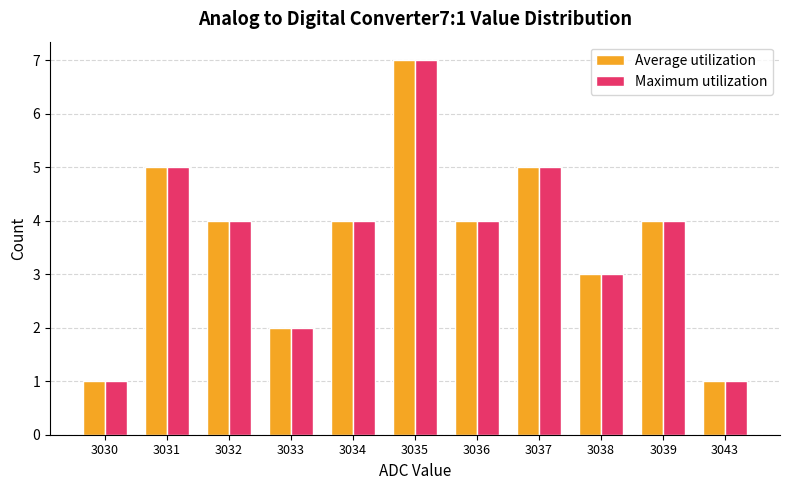

Reading left to right, transcribe all the data shown in this chart.

Average utilization: 1	5	4	2	4	7	4	5	3	4	1
Maximum utilization: 1	5	4	2	4	7	4	5	3	4	1